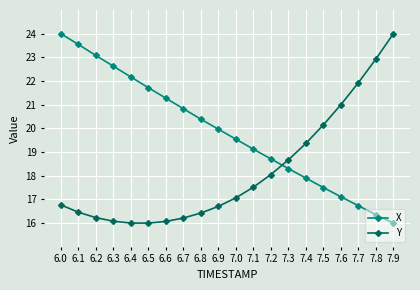

Rank the series at 6.6 from lowest to highest value.

Y, X